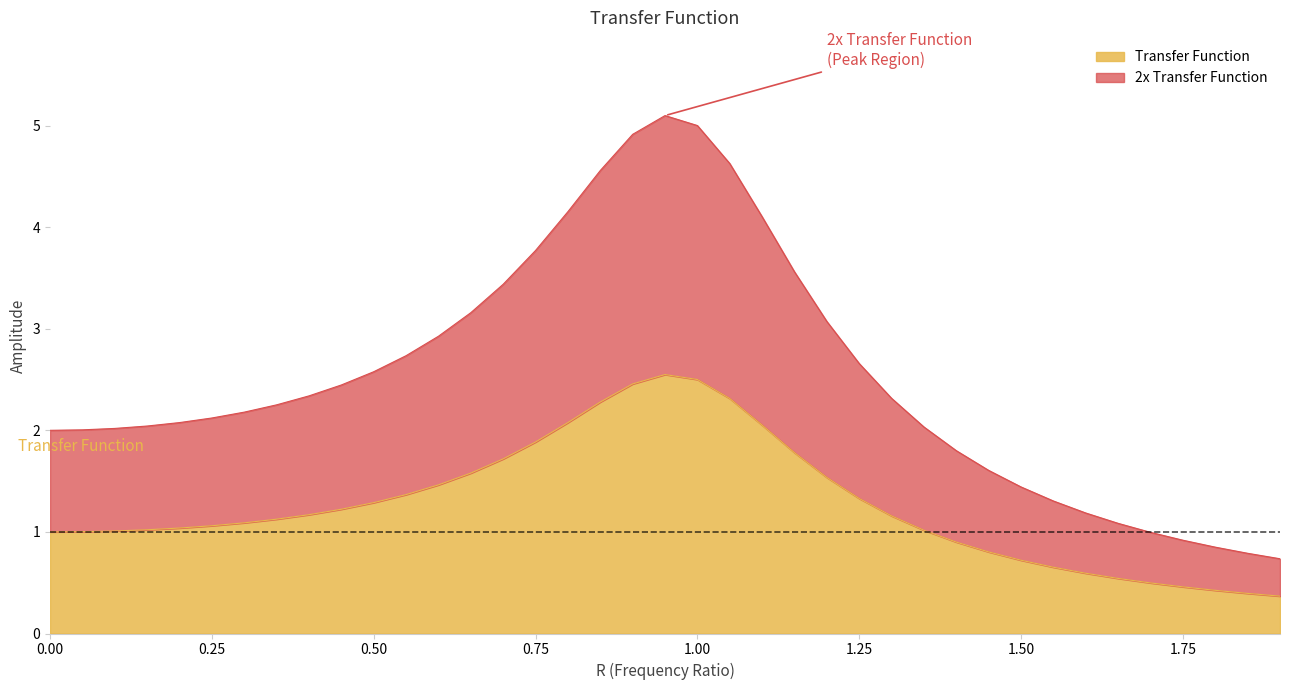

What is the sum of the Transfer Function values at 1.4 and 0.3?

2.0